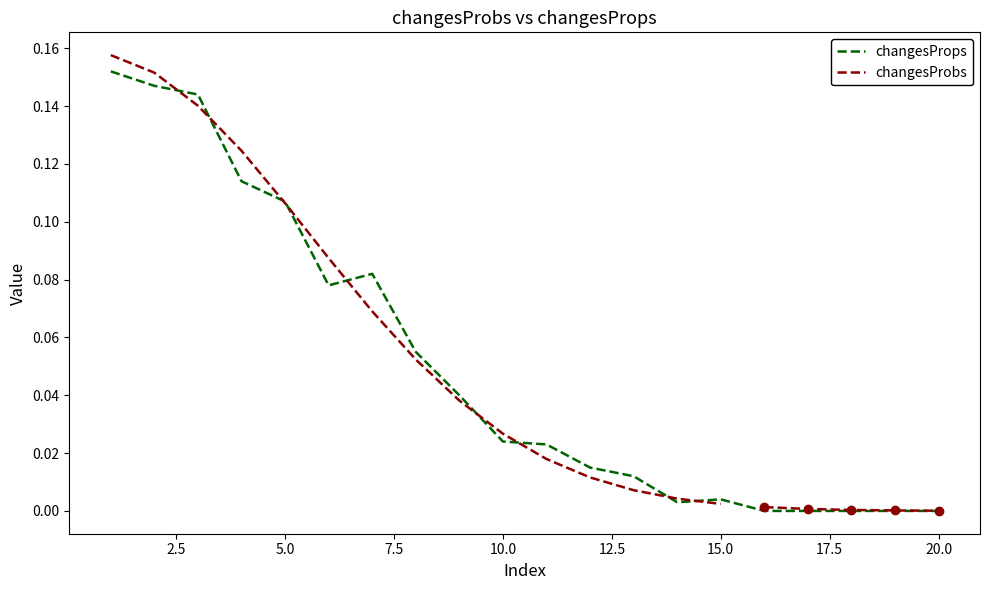

What is the sum of all values?

1.0